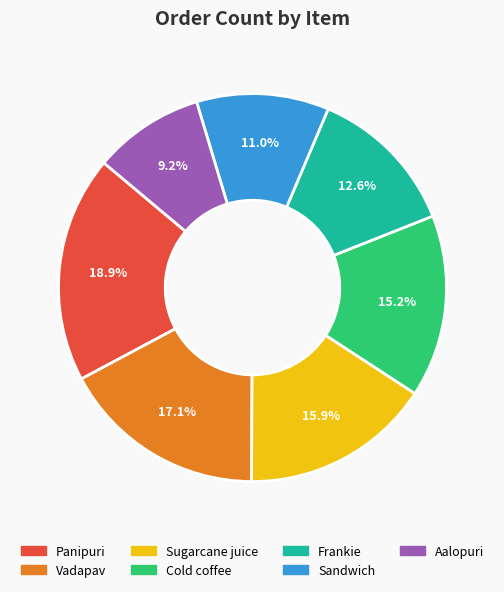

What percentage is NOT represented by Vadapav?

82.9%